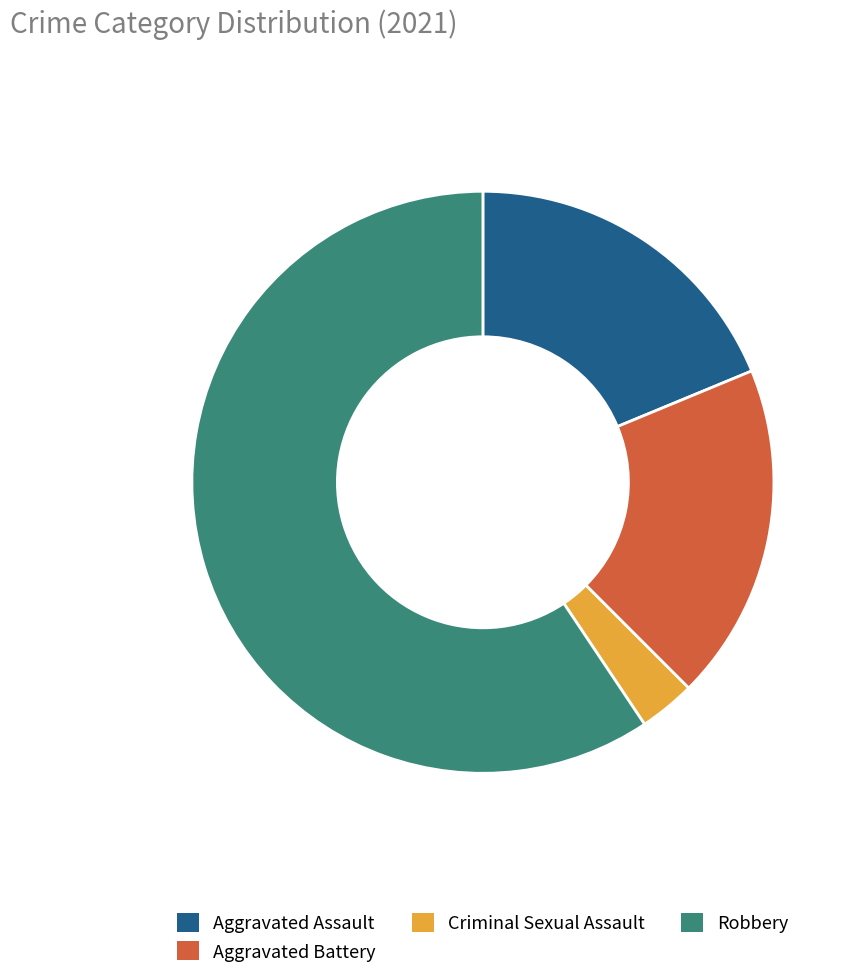

Which category has the biggest portion of the pie?

Robbery